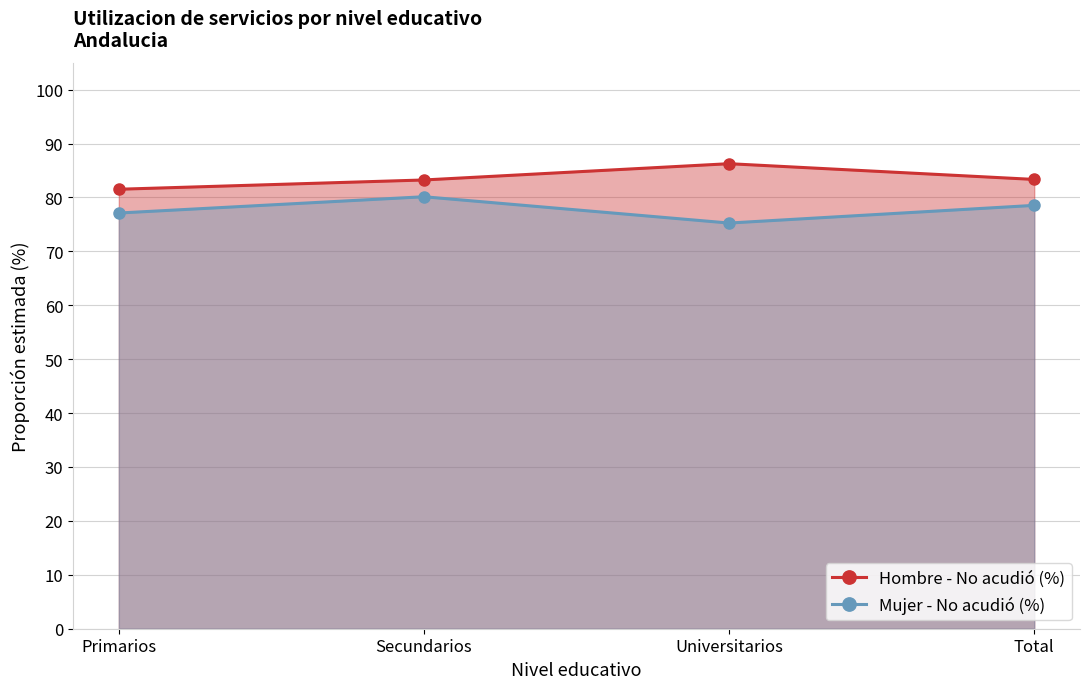

How many data points does each series have?

4